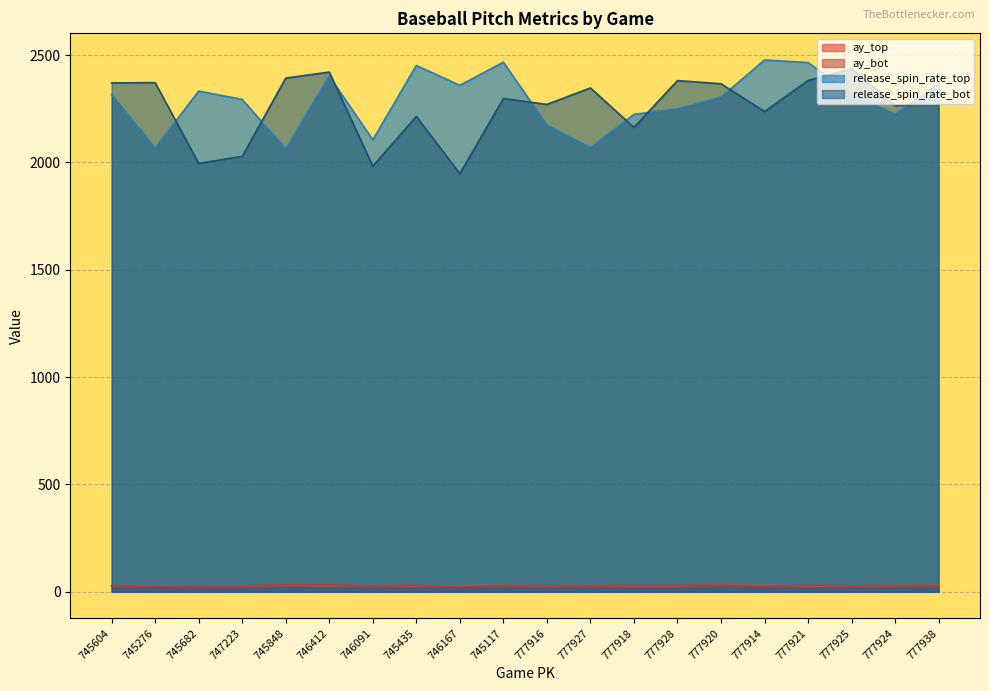

Is the value of ay_top at 777928 greater than the value of release_spin_rate_top at 777921?

No